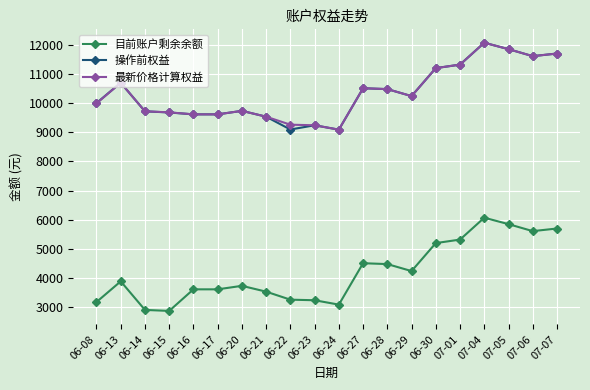

What are all the series names shown in the legend?

目前账户剩余余额, 操作前权益, 最新价格计算权益